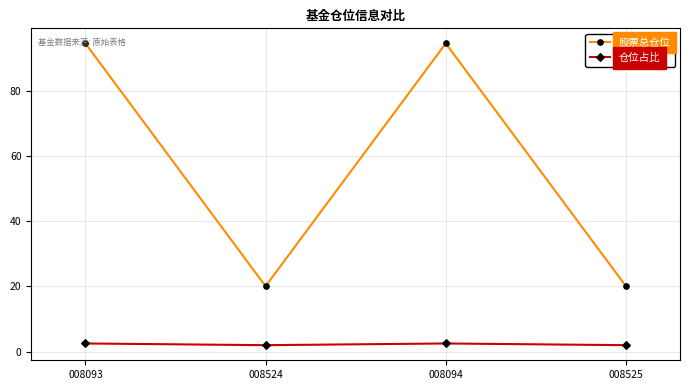

True or false: 仓位占比 and 股票总仓位 cross at least once.

False